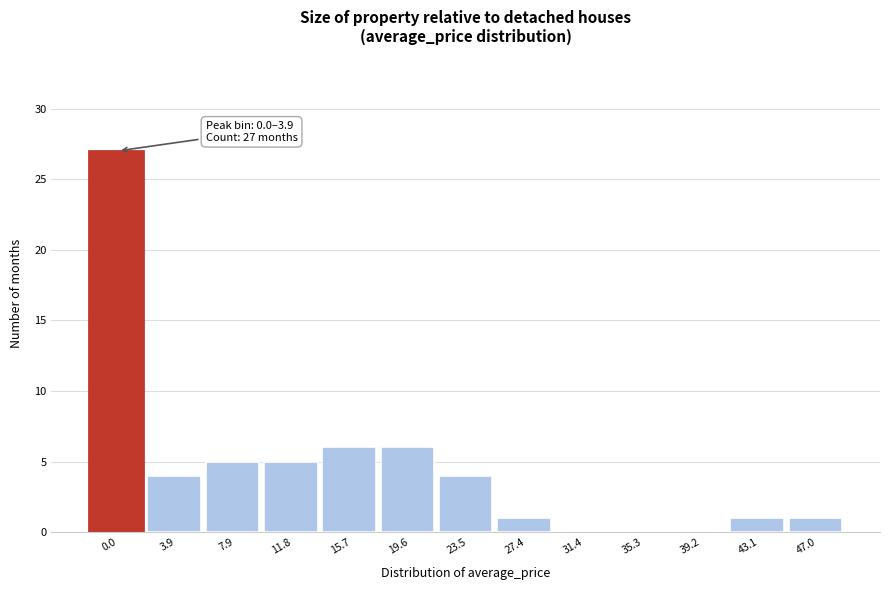

Reading right to left, what are all the values shown in this chart?

47.0=1	43.1=1	39.2=0	35.3=0	31.4=0	27.4=1	23.5=4	19.6=6	15.7=6	11.8=5	7.9=5	3.9=4	0.0=27